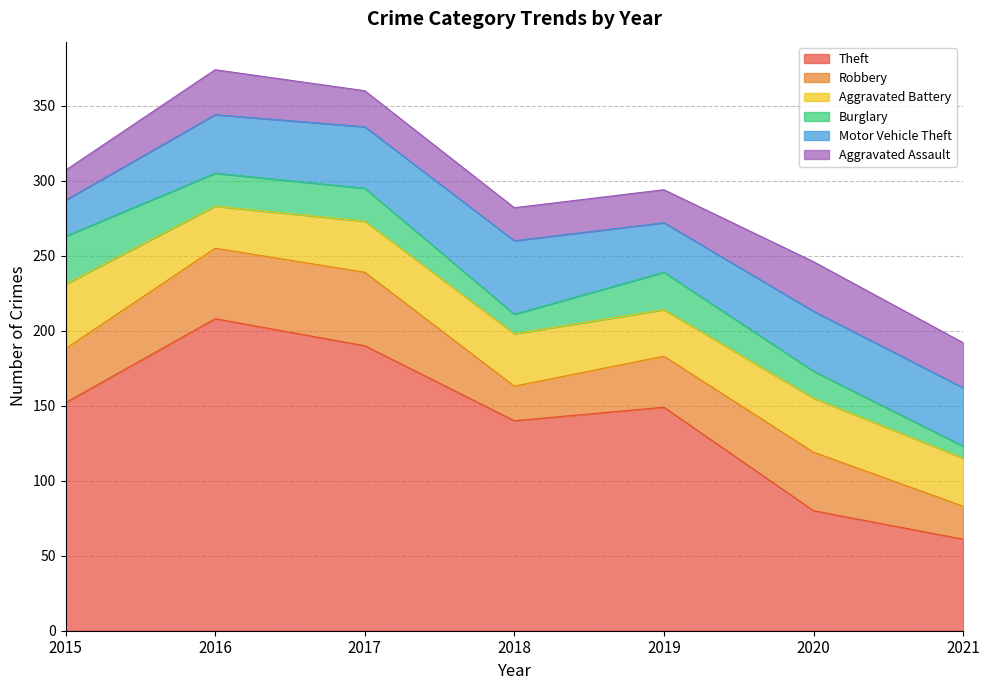

What is the total value across all series at 2021?

192